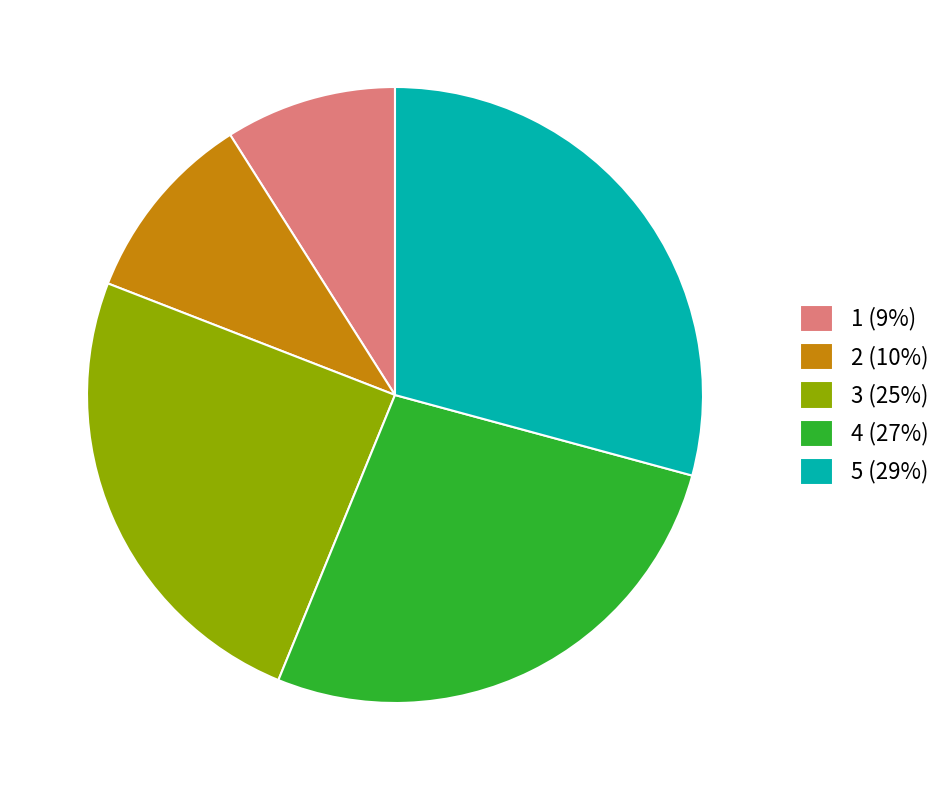

How many slices are in this pie chart?

5